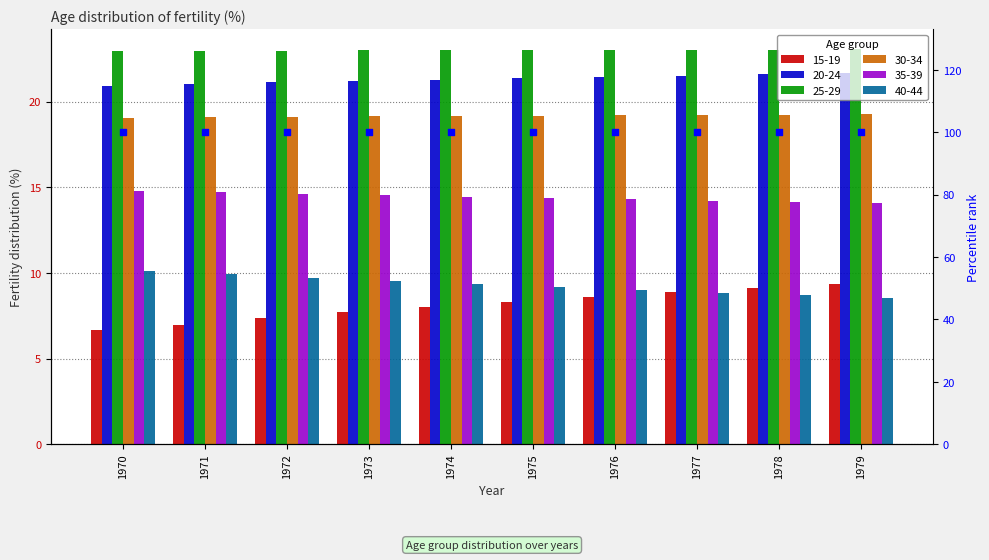

What are all the series names shown in the legend?

15-19, 20-24, 25-29, 30-34, 35-39, 40-44